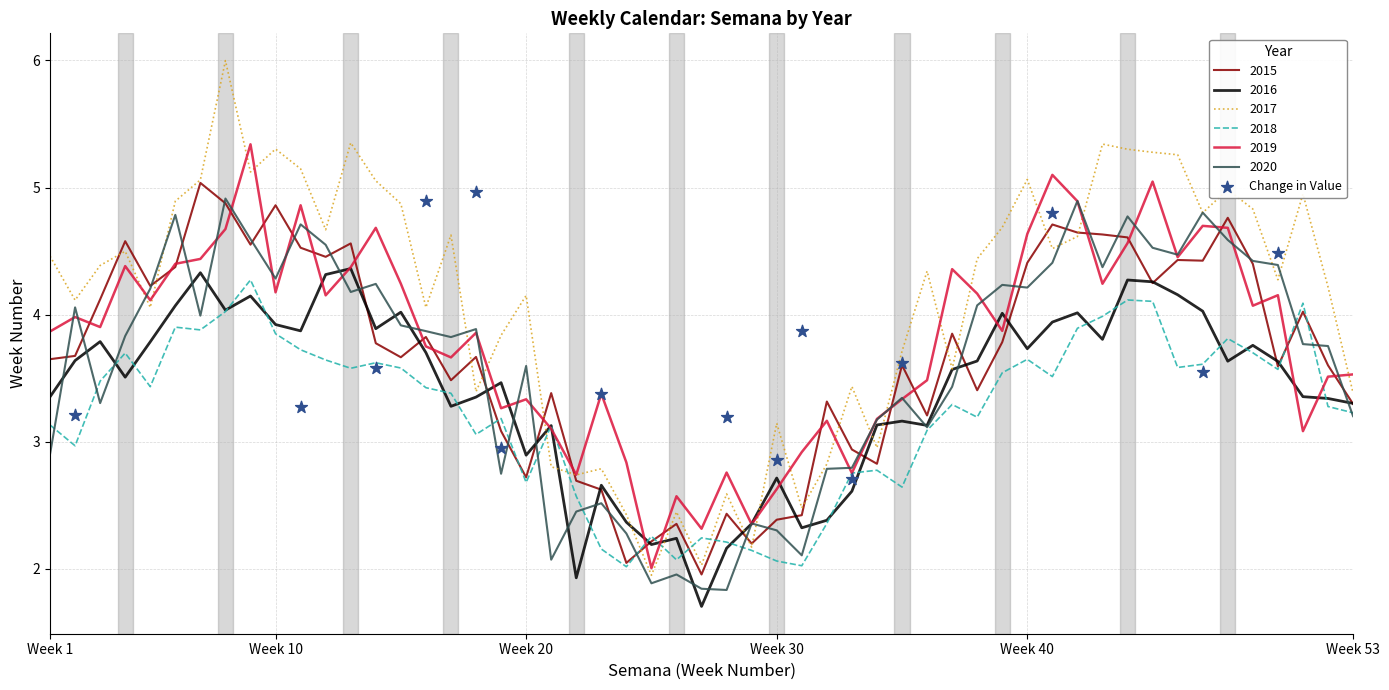

What is the lowest value of the 2019 series?

2.0